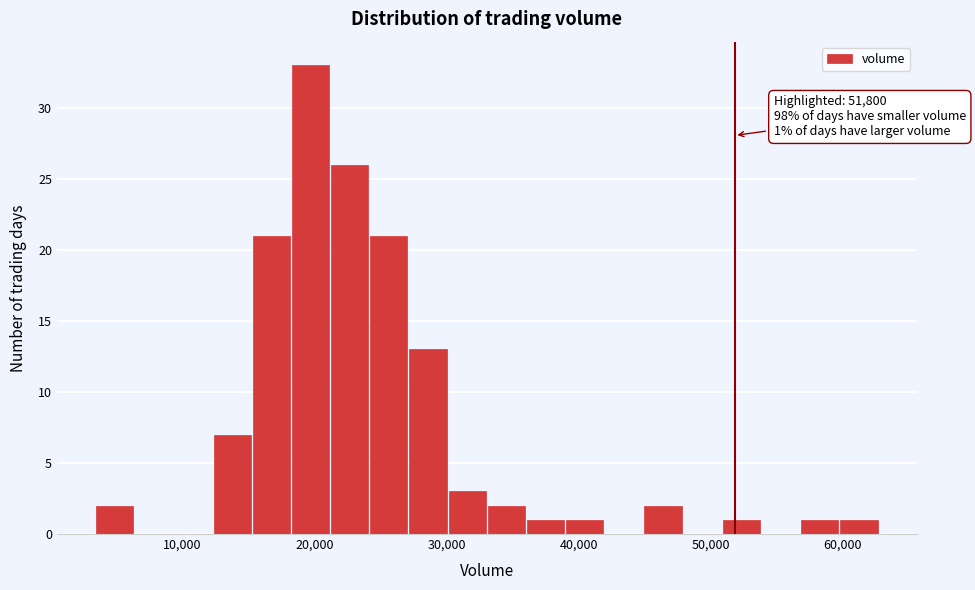

Around what value on the x-axis is the tallest bar? Give the approximate position of its centre, as read against the axis.

20000